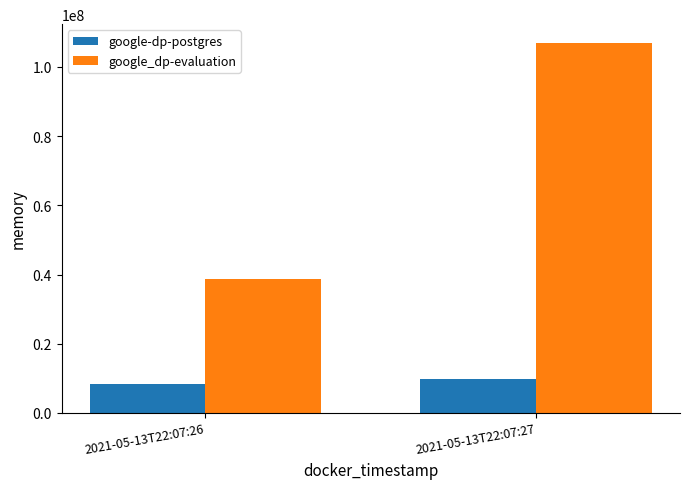

How many google-dp-postgres values are between 8388608 and 9805824?

2